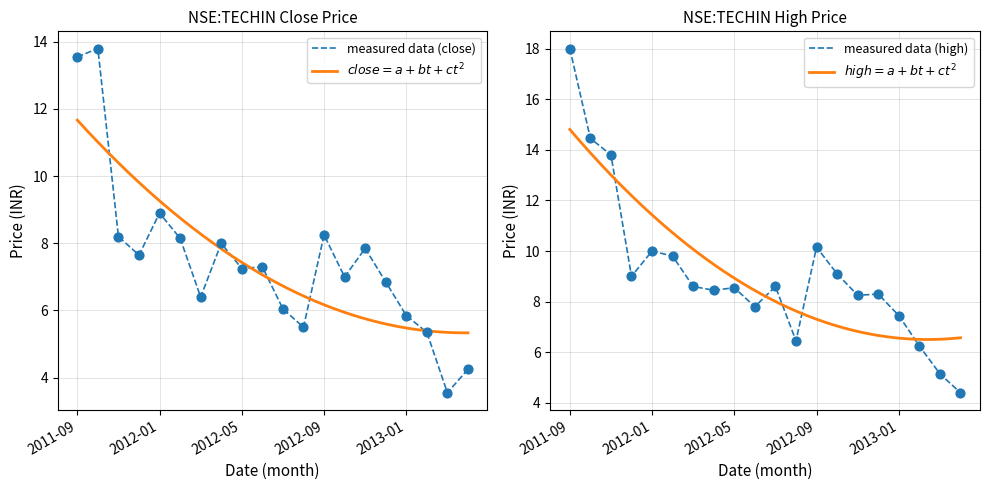

Which series reaches the minimum Y coordinate?

close